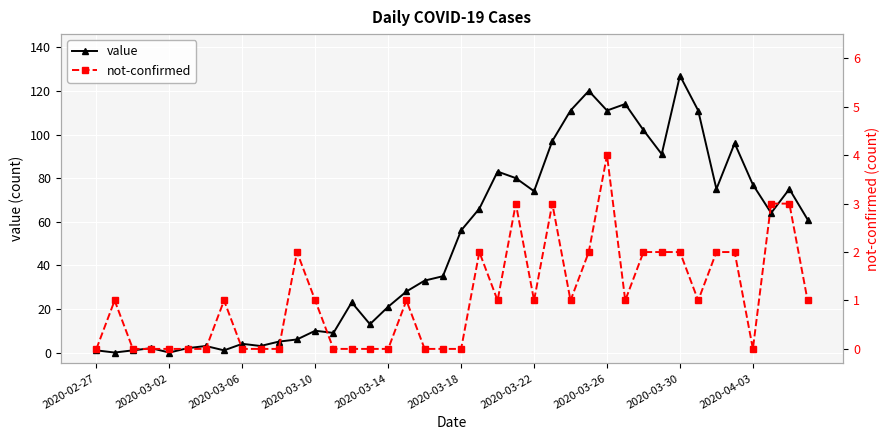

What is the difference between the maximum and minimum values in the not-confirmed series?

4